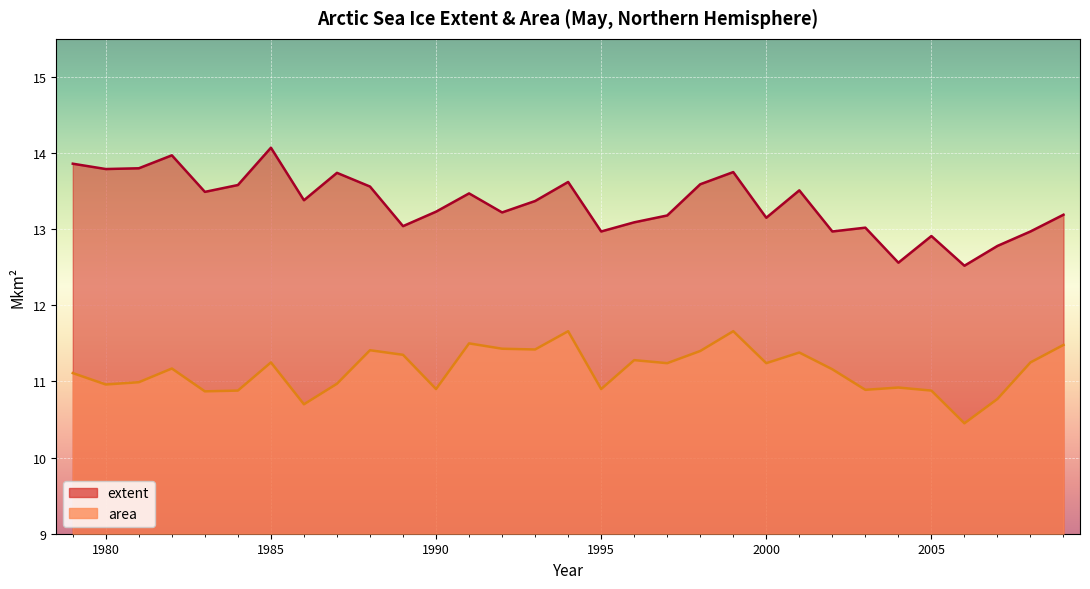

What is the smallest value displayed?

10.4